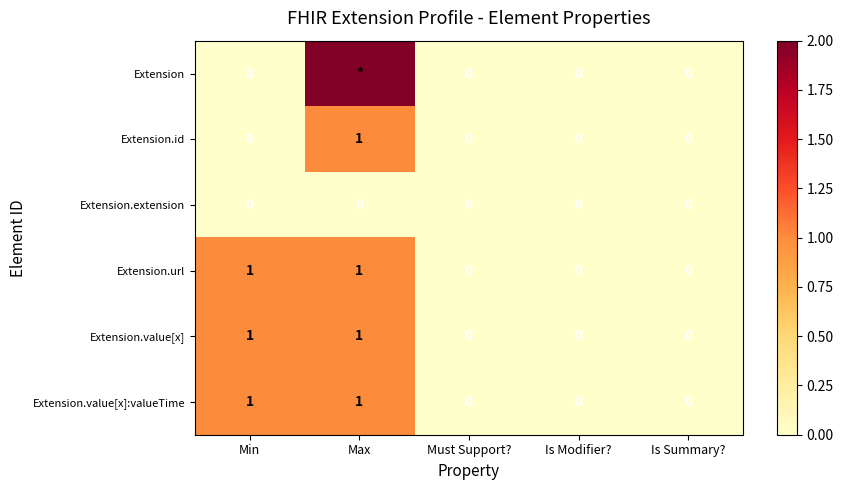

The Extension.value[x]:valueTime series shows 1 at Max. True or false?

True